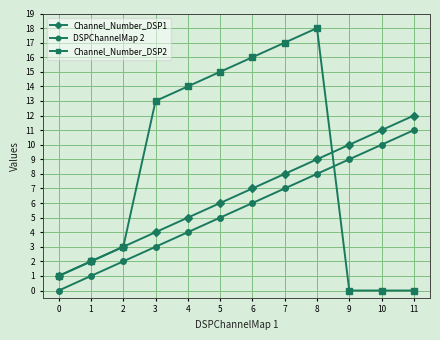

Which series has the largest total across all categories?

Channel_Number_DSP2